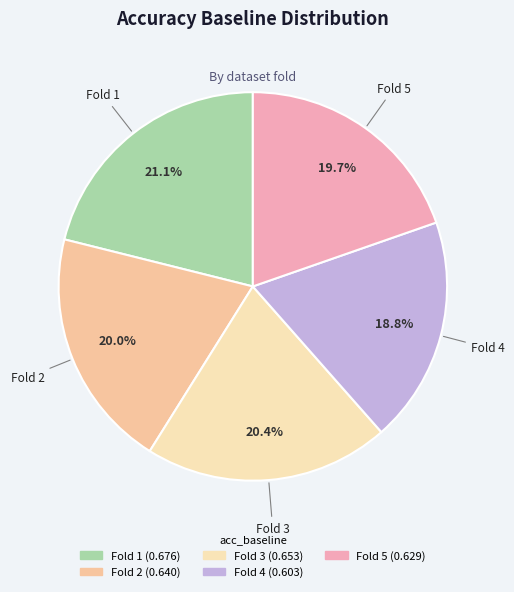

How many slices are in this pie chart?

5